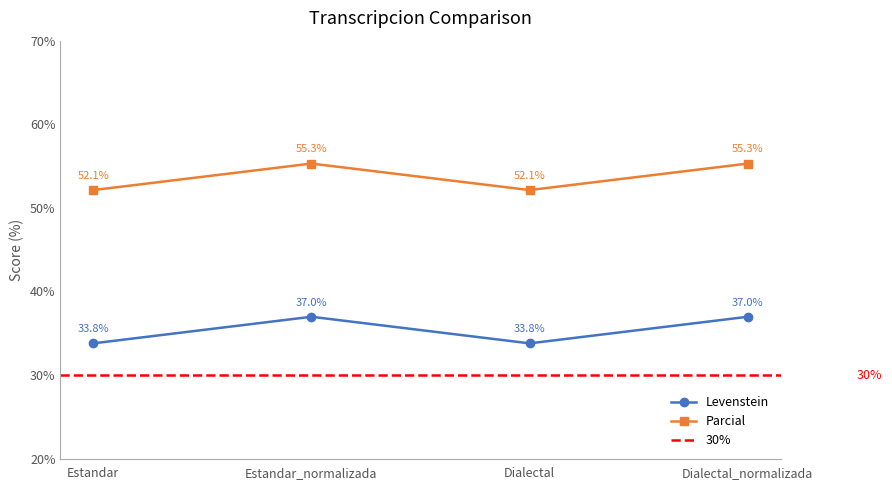

At which category is the sum across all series the highest?

Estandar_normalizada